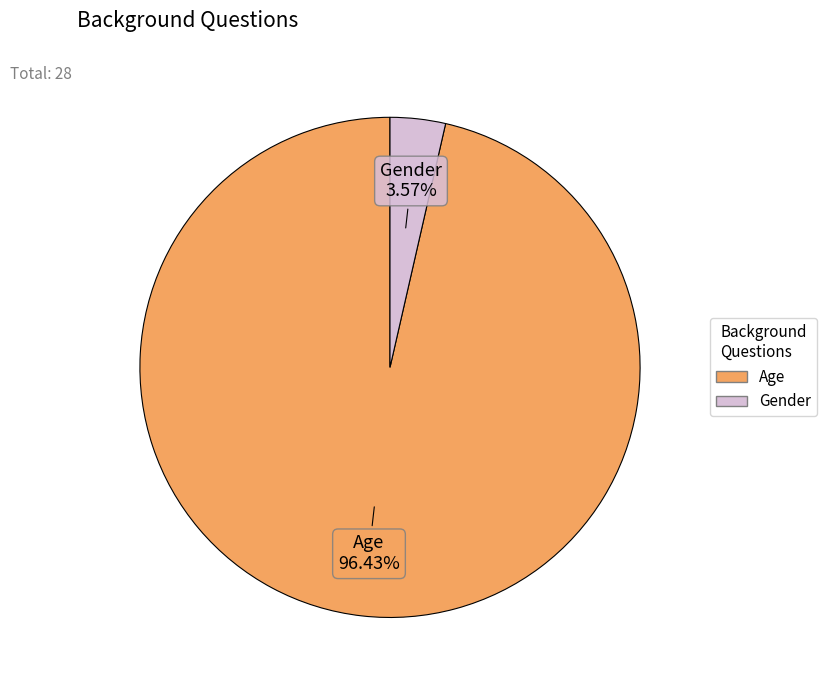

What is the largest slice in the pie chart?

Age